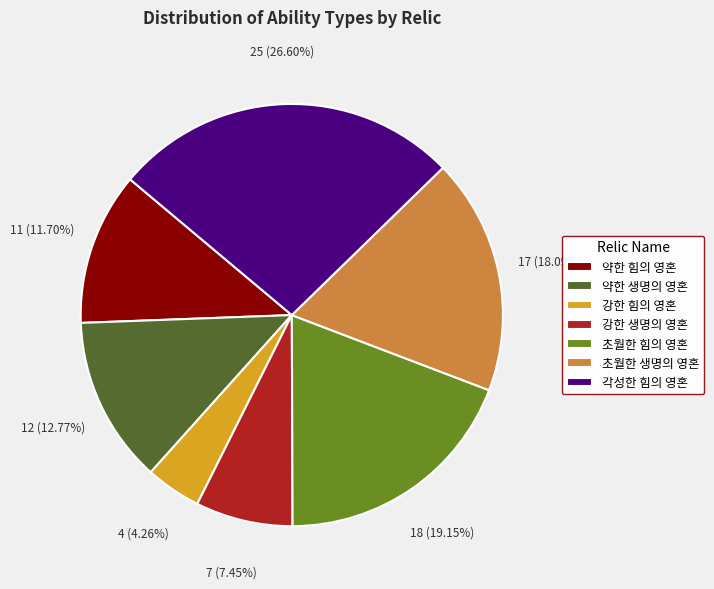

To the nearest percent, what is the difference between the largest and smallest slice percentages?

22%